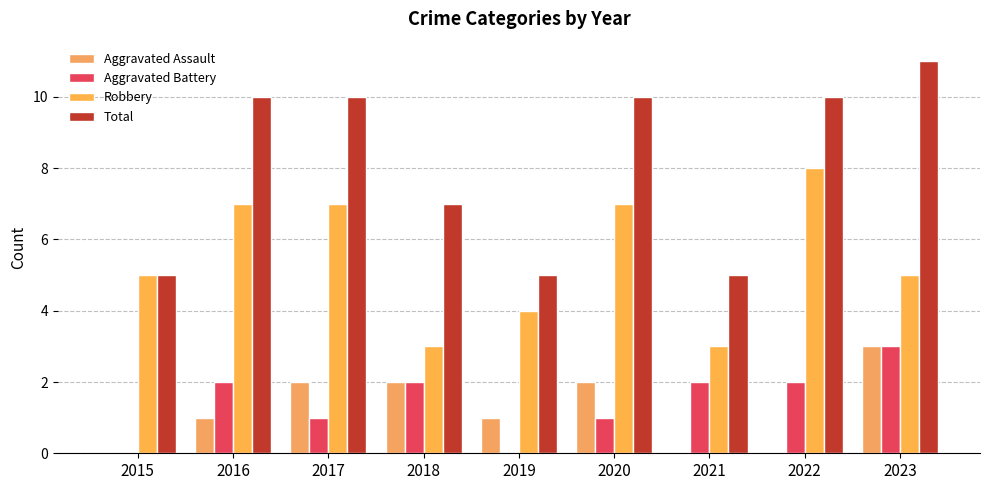

Which series has the widest spread of values?

Total